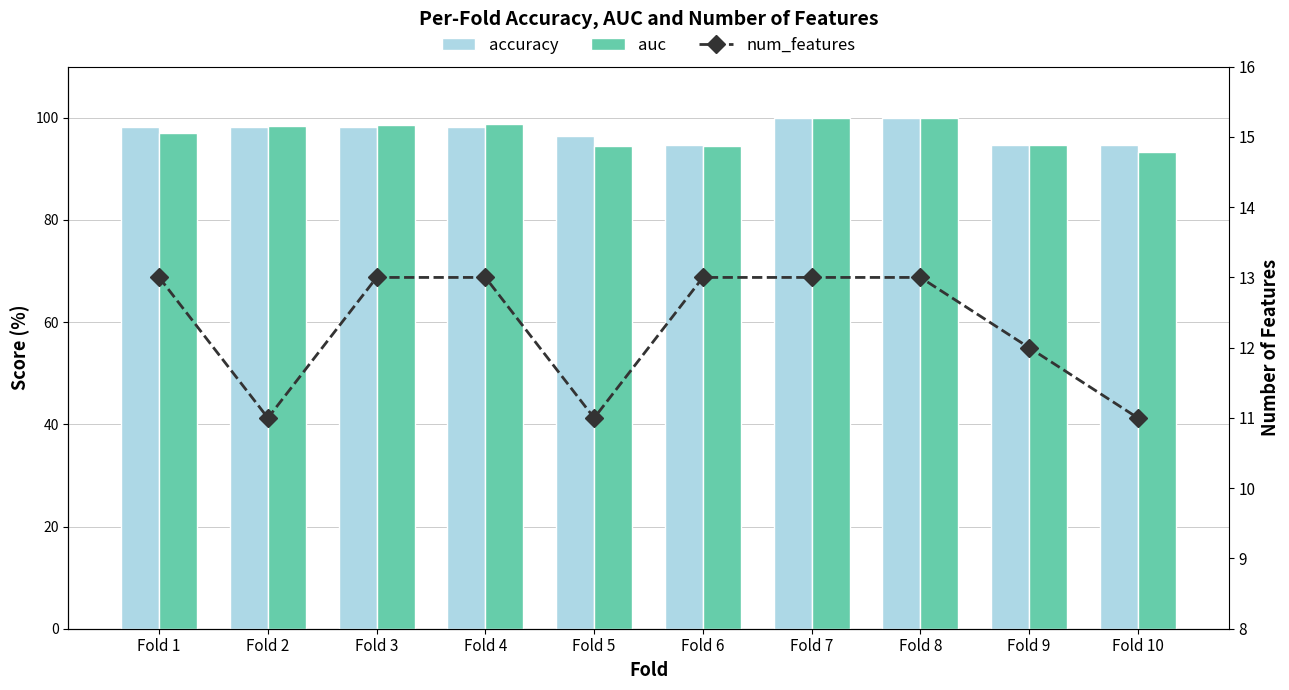

At which label does auc reach its minimum?

Fold 10